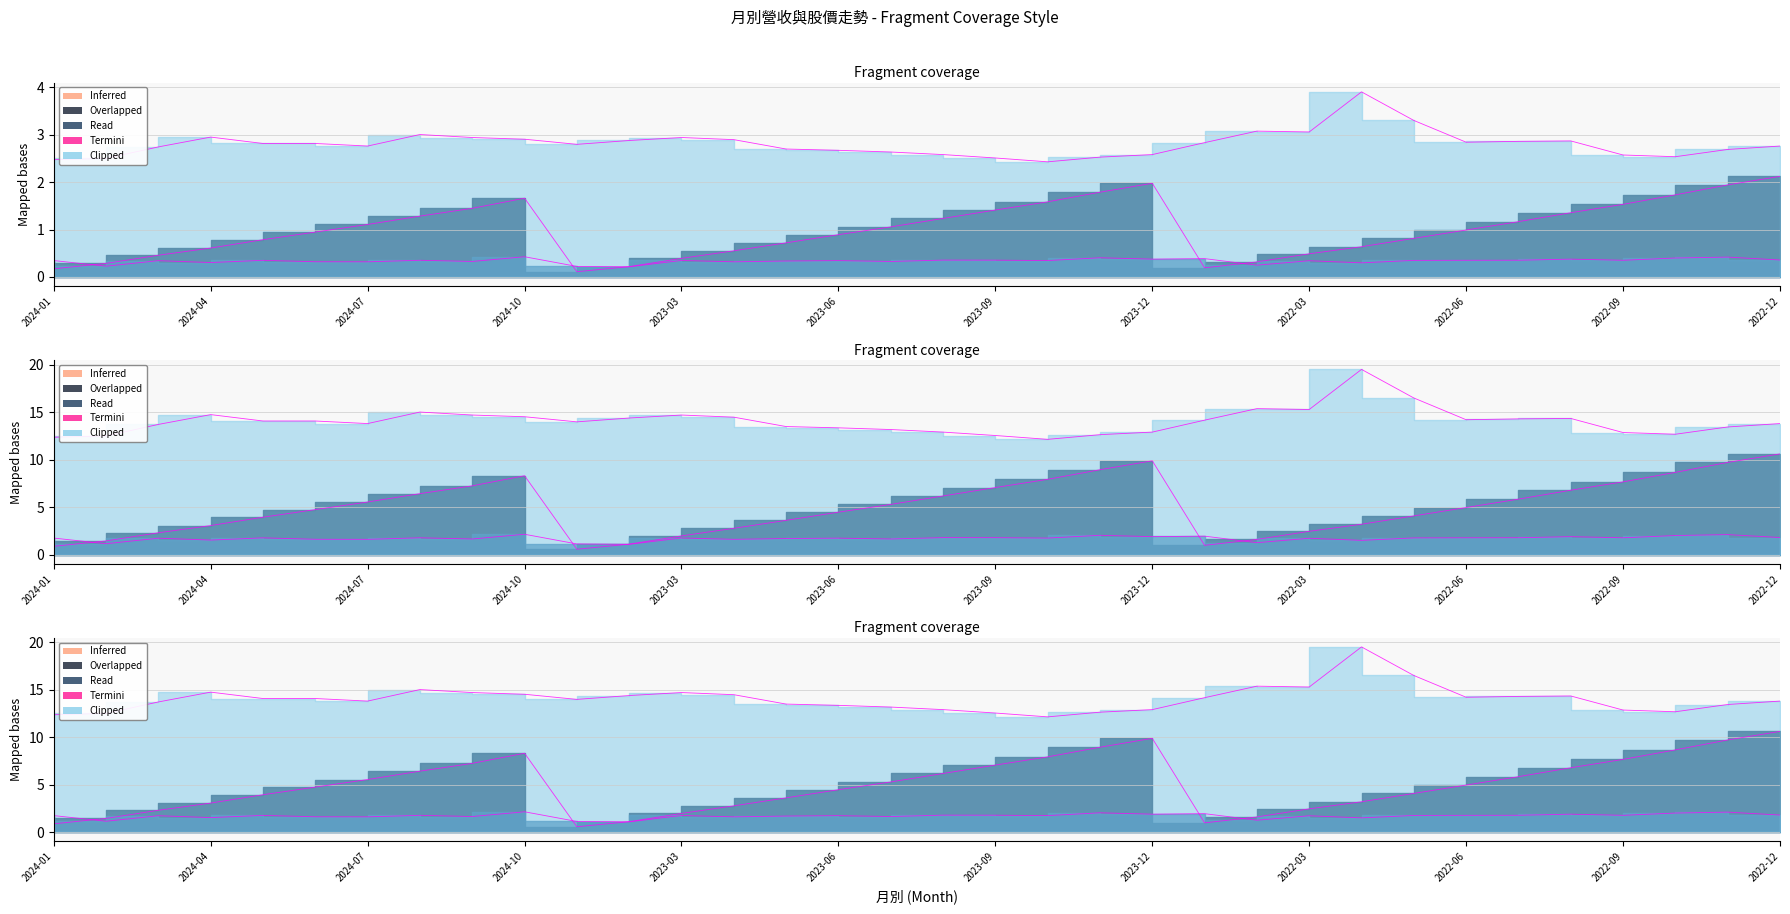

What position from the right is 2023-08?

17